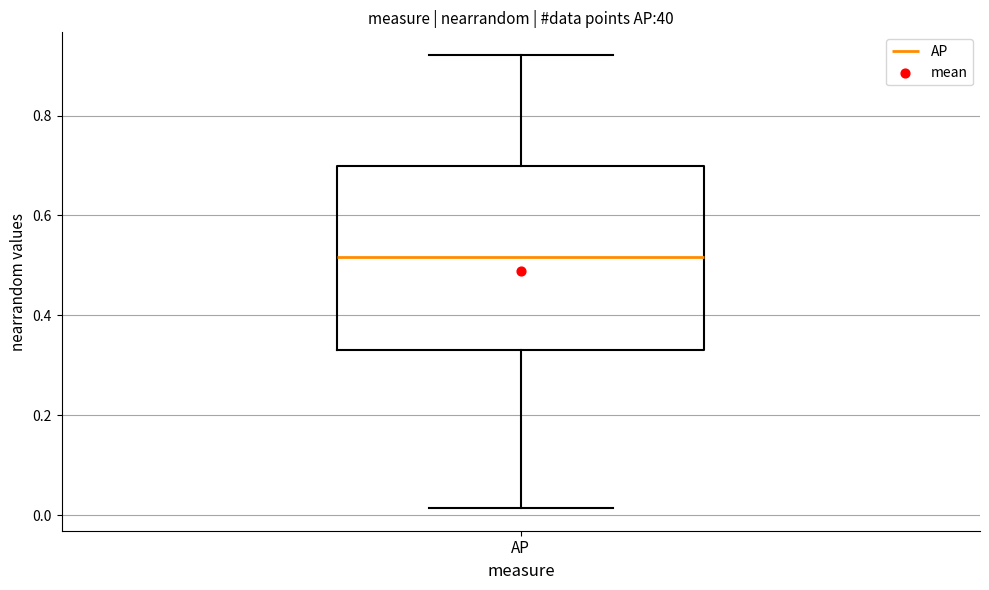

Where does the upper whisker of the box for AP end on the y-axis? The values are not printed on the chart, so give them approximately, as read against the axis.

0.92